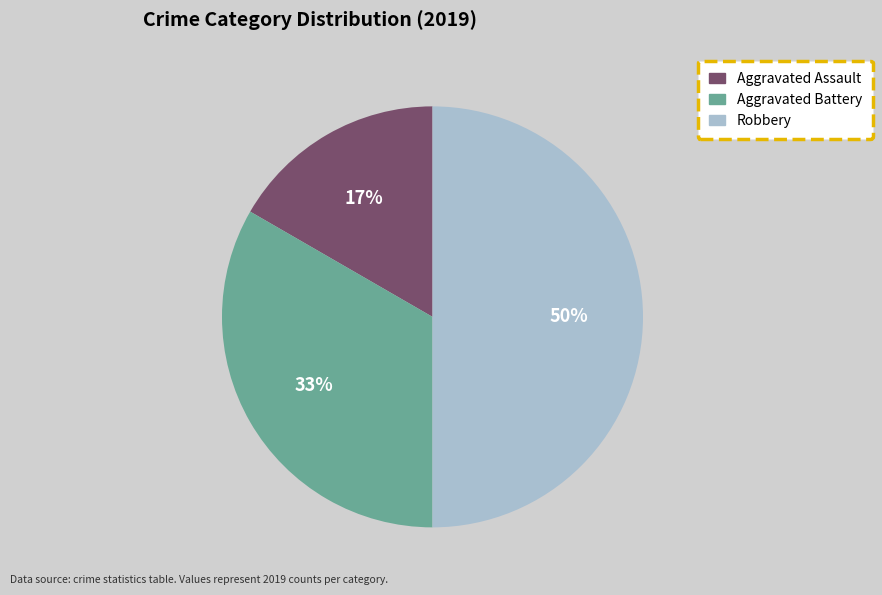

Does Aggravated Battery account for over 50% of the chart?

No